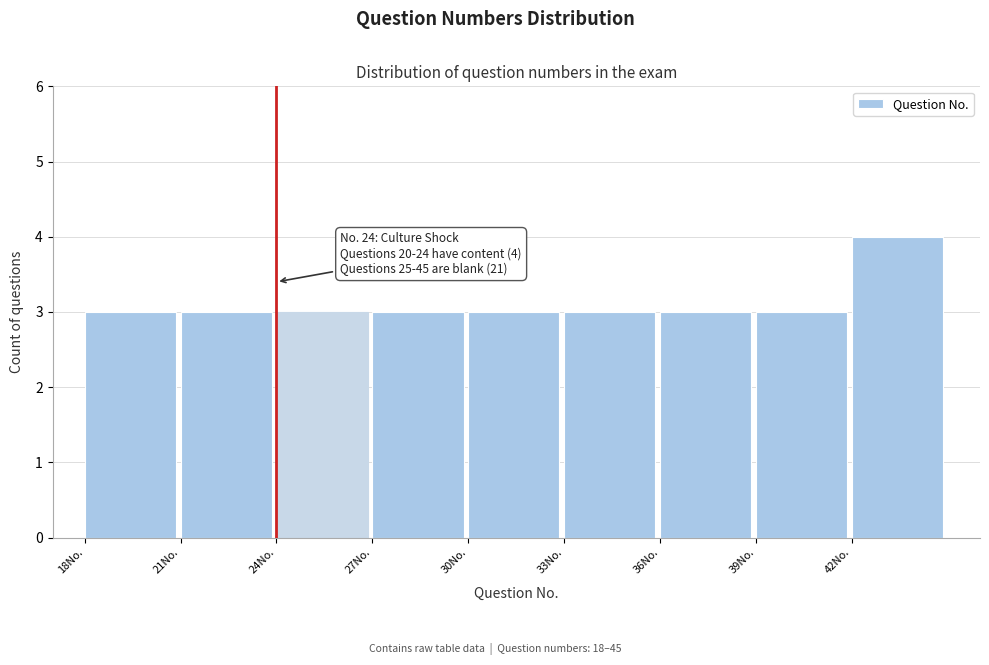

Which range on the x-axis has the tallest bar?

42 to 45